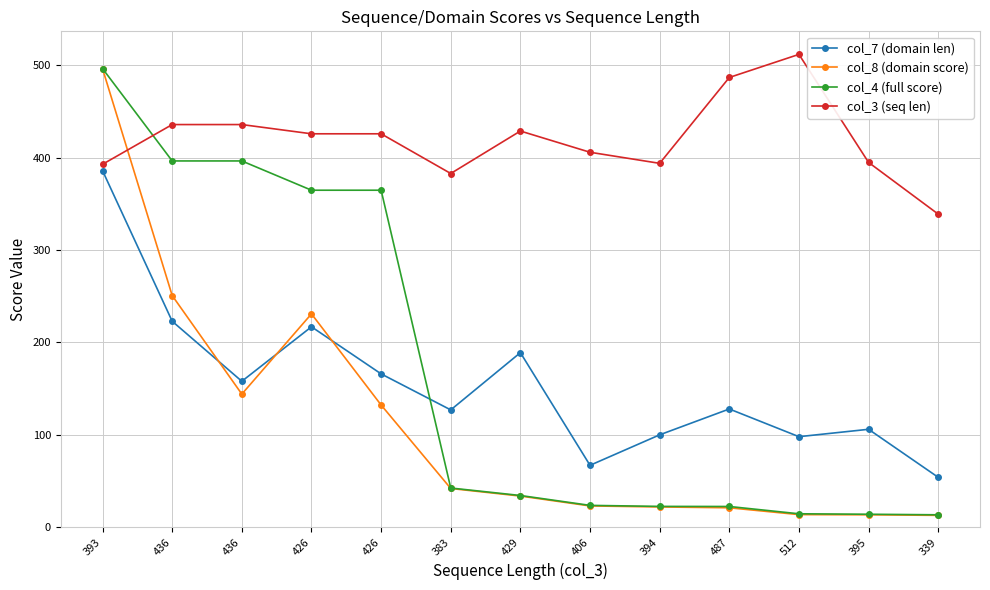

How many values in the col_3 (seq len) series are below 426?

6